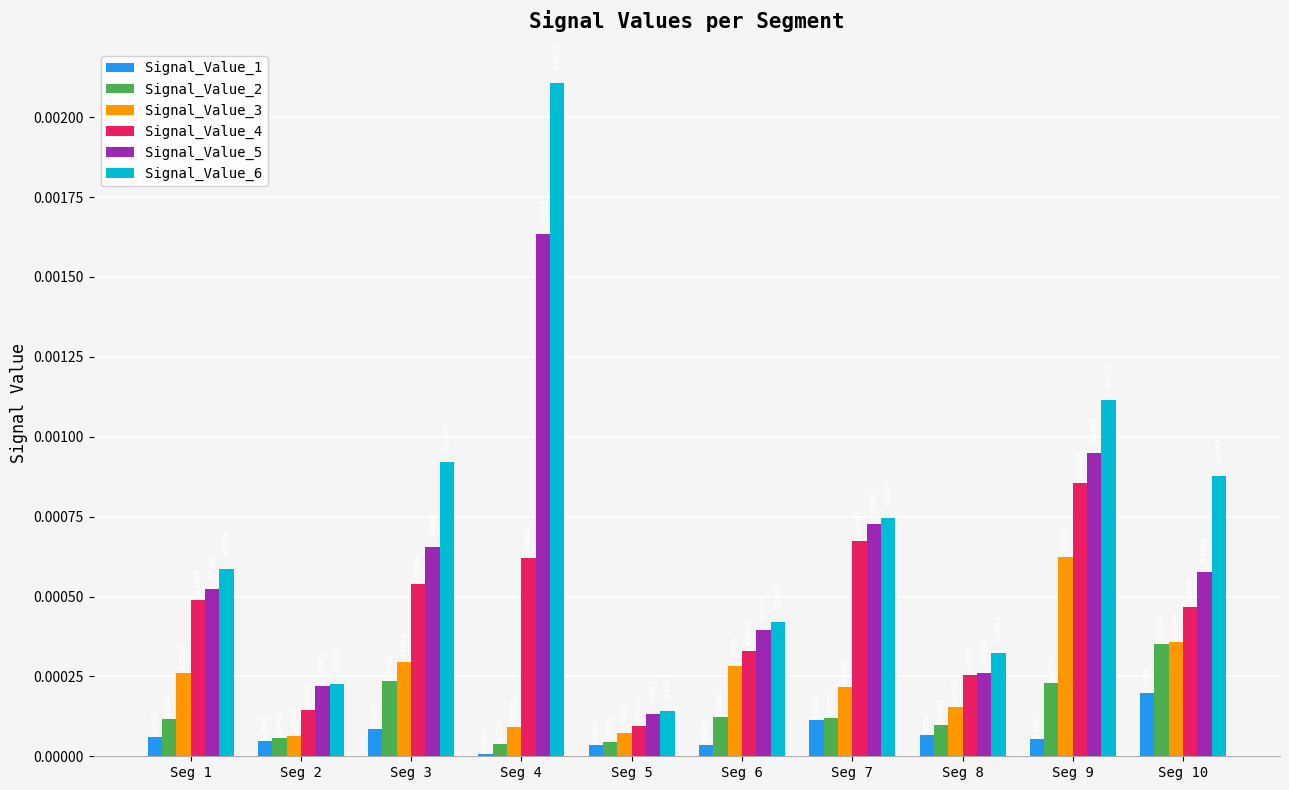

Rank the series at Seg 9 from lowest to highest value.

Signal_Value_1, Signal_Value_2, Signal_Value_3, Signal_Value_4, Signal_Value_5, Signal_Value_6